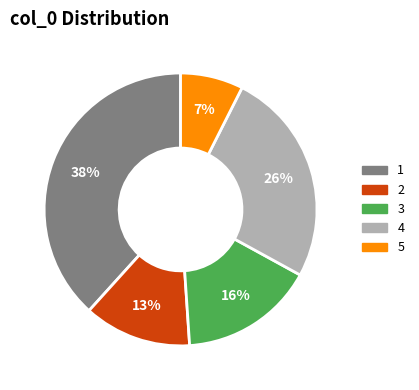

True or false: 3 accounts for 8% of the total.

False